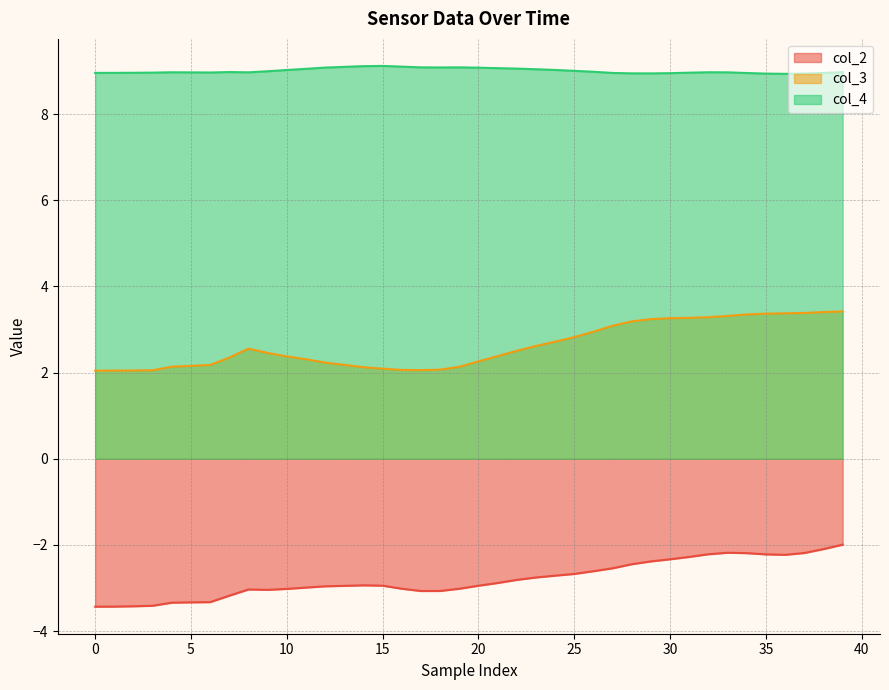

What is the difference between the col_2 values at 30 and 25?

0.3